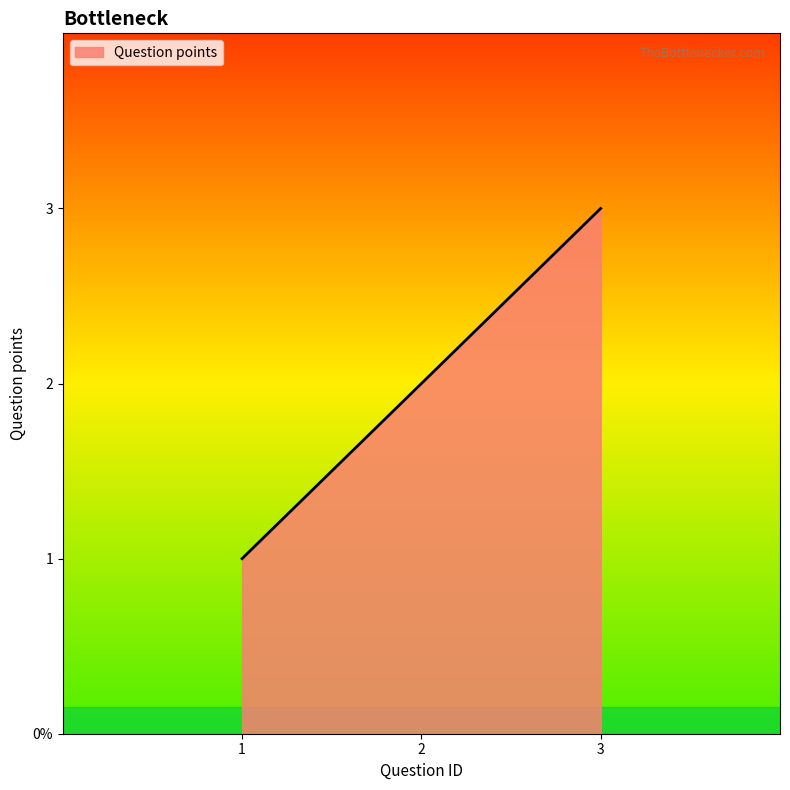

What is the sum of the values at 3 and 1?

4